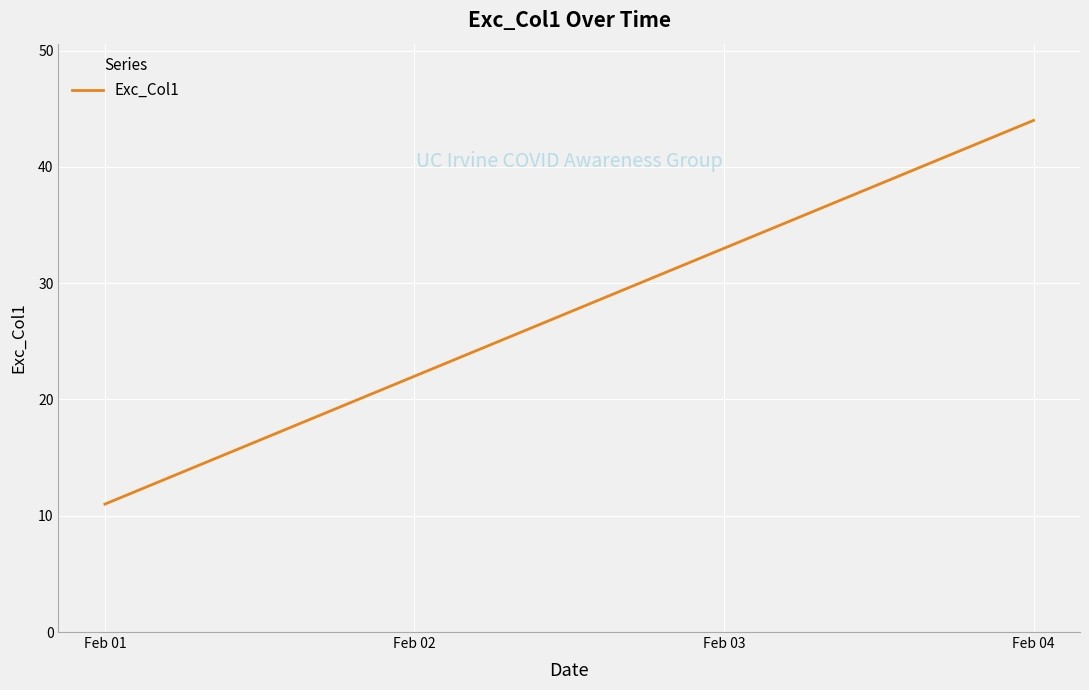

True or false: the data has more than 2 interior local peaks.

False